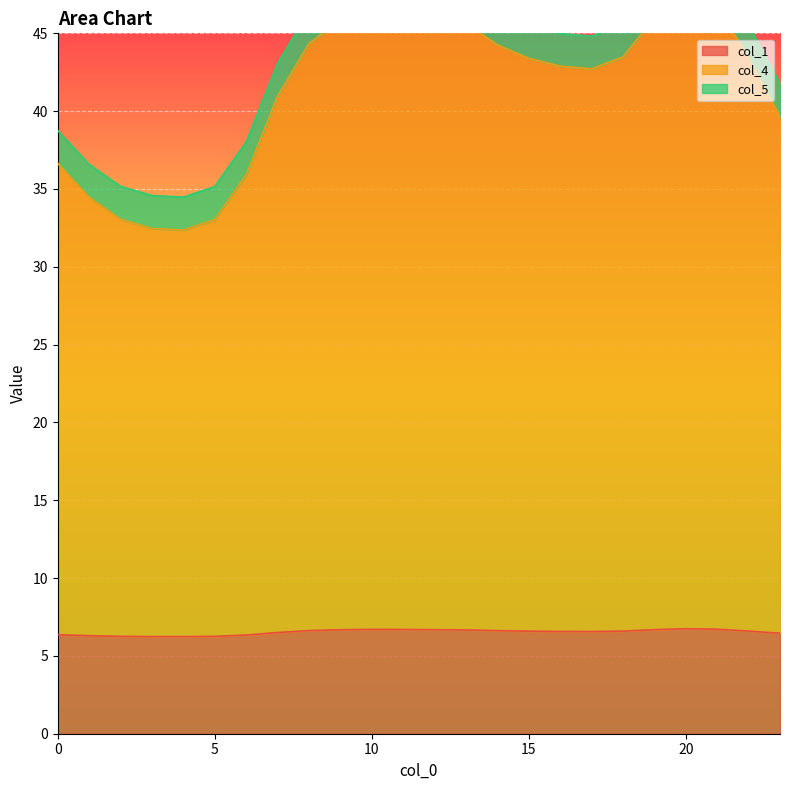

At which label does col_5 reach its minimum?

4